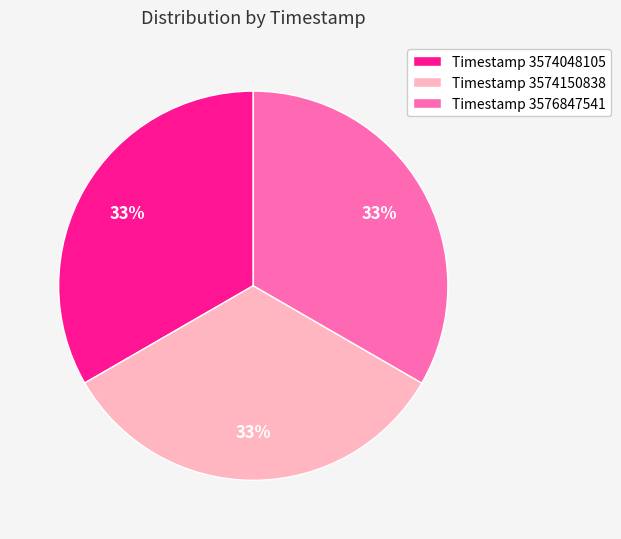

To the nearest percent, what portion does Timestamp 3574150838 represent?

33%